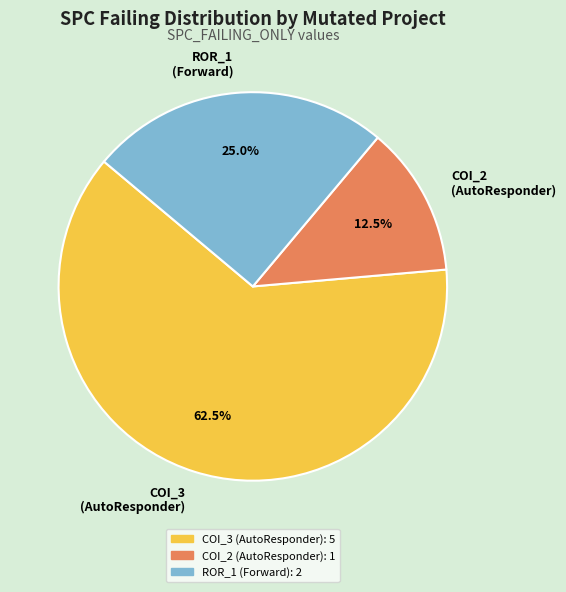

Which category has the smallest portion of the pie?

COI_2 (AutoResponder)